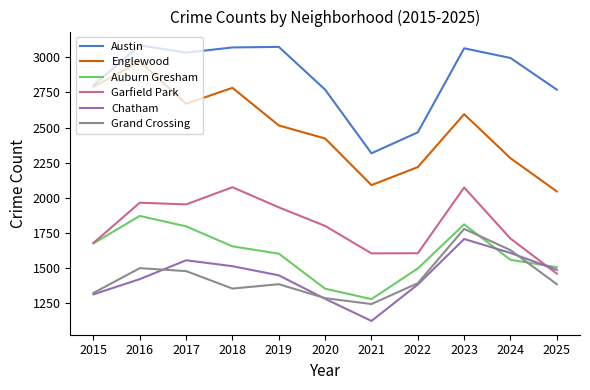

What is the spread (max minus min) of values at 2021?

1191